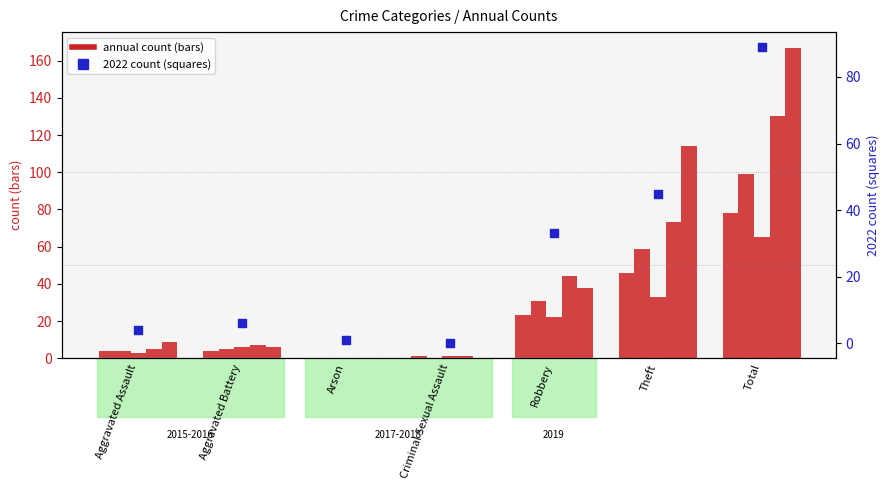

Which has a higher value, Theft or Criminal Sexual Assault?

Theft